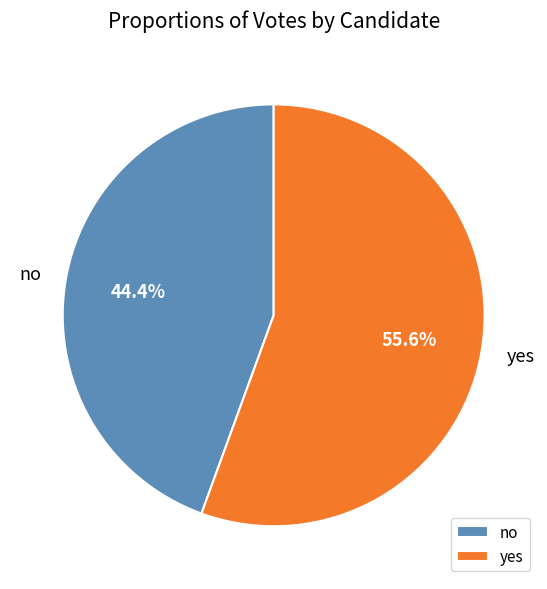

Is the sum of yes and no greater than half?

Yes